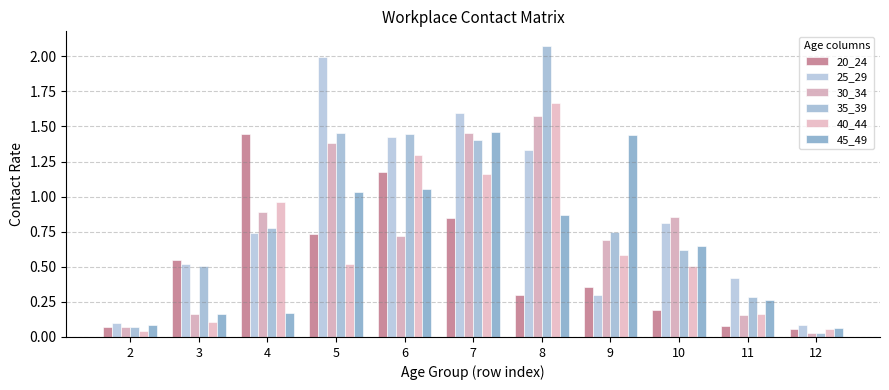

What is the difference between the maximum and minimum values in the 25_29 series?

1.9